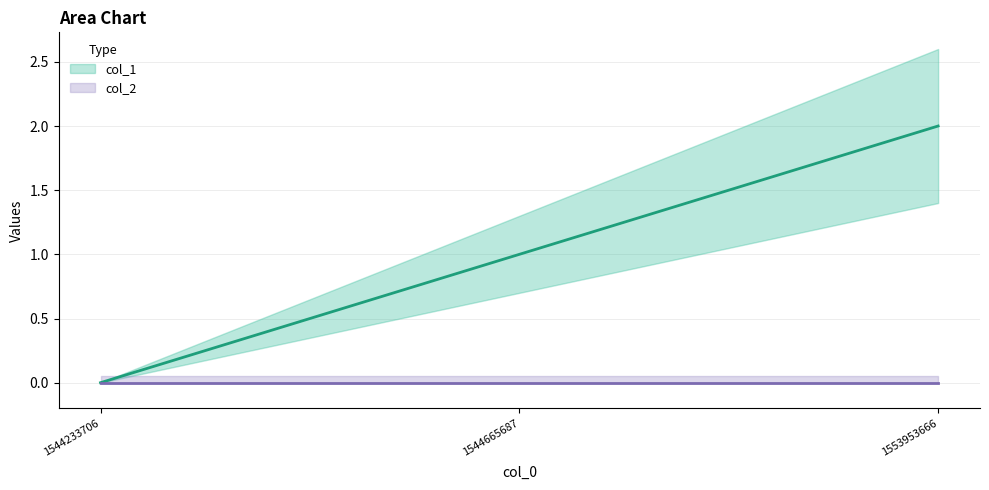

What is the sum of all values?

3